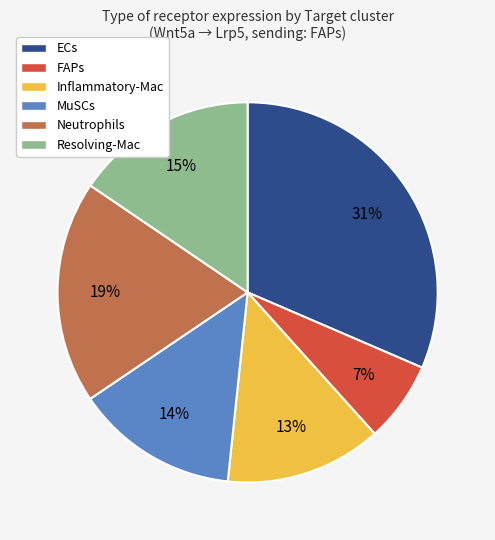

What percentage is the Inflammatory-Mac slice, to the nearest percent?

13%